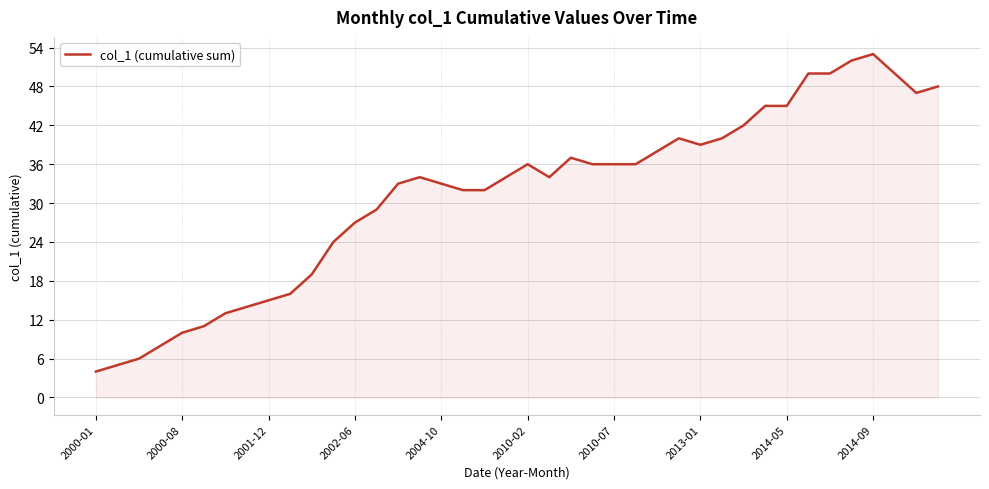

What is the greatest value displayed?

53